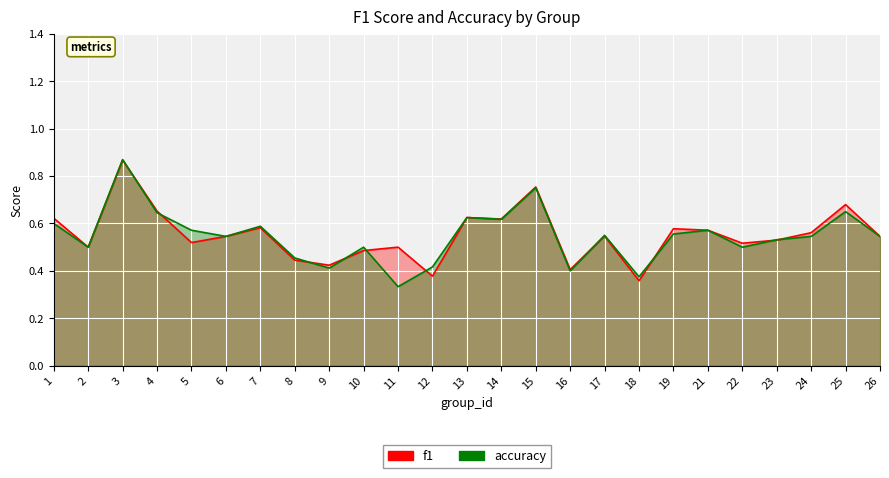

What are all the series names shown in the legend?

f1, accuracy